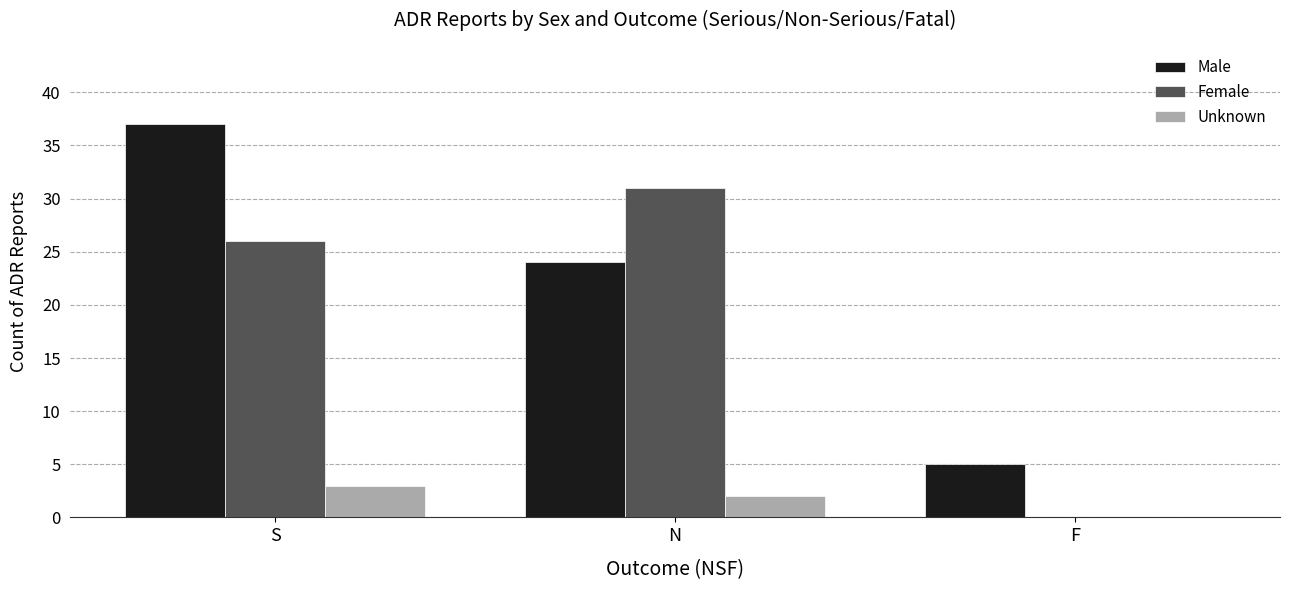

The value of Female at N is 46. True or false?

False